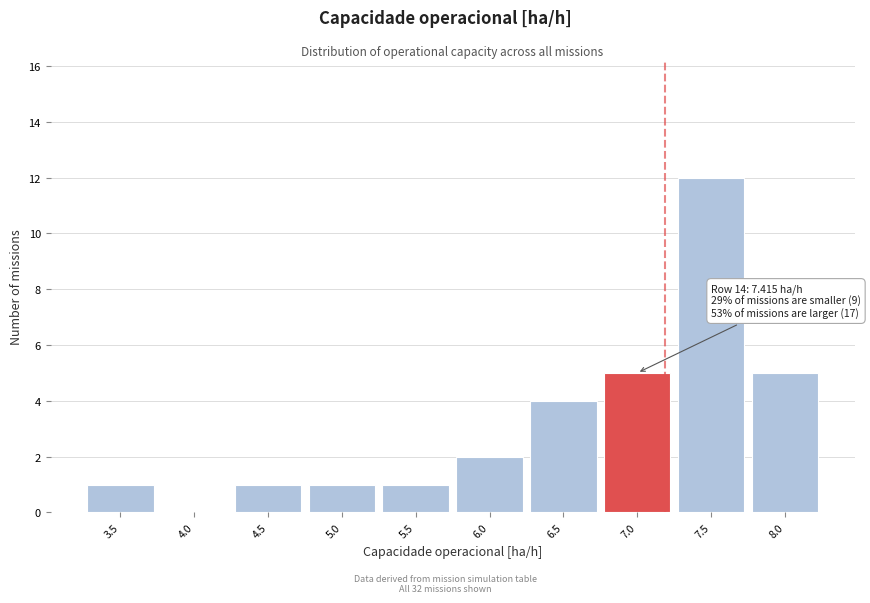

Reading left to right, transcribe all the data shown in this chart.

3.5=1	4.0=0	4.5=1	5.0=1	5.5=1	6.0=2	6.5=4	7.0=5	7.5=12	8.0=5